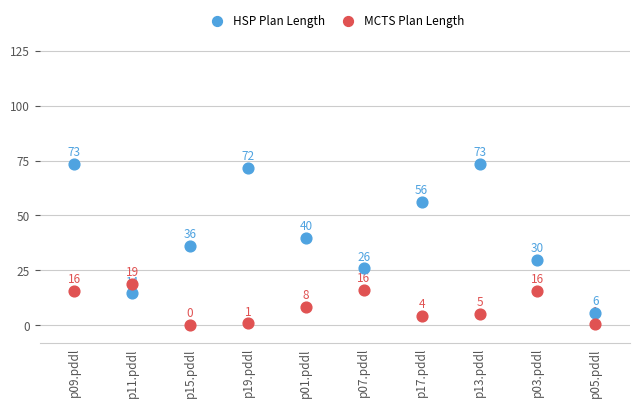

Across all data points, what is the range of Y values (max minus min)?

73.4